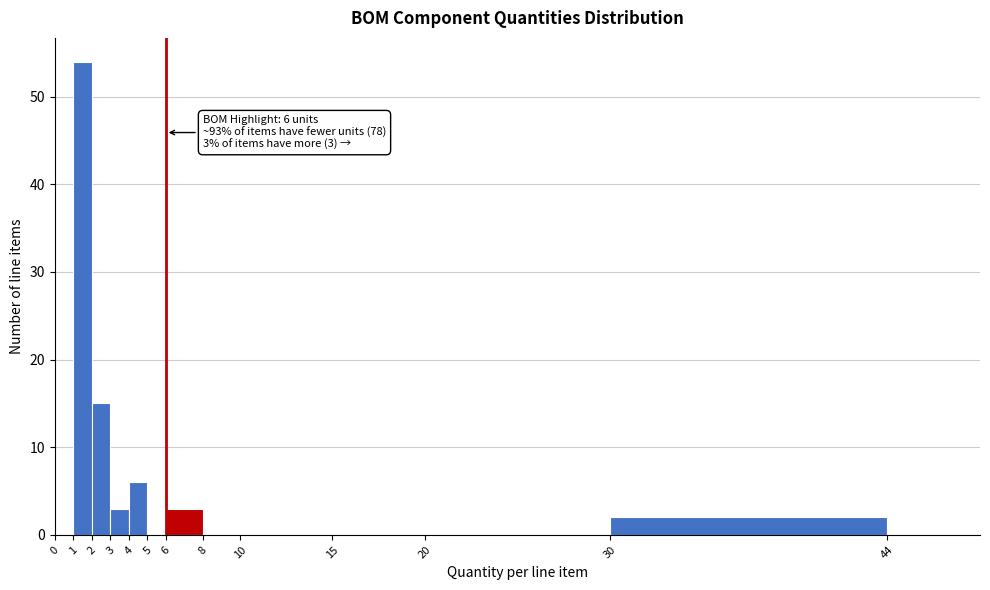

Reading left to right, what are all the values shown in this chart?

0=0	1=54	2=15	3=3	4=6	5=0	6=3	8=0	10=0	15=0	20=0	30=2	44=0